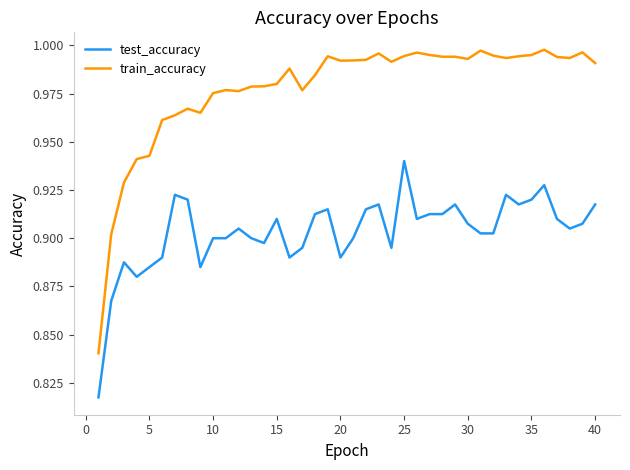

List the series in order of their peak value, highest first.

train_accuracy, test_accuracy